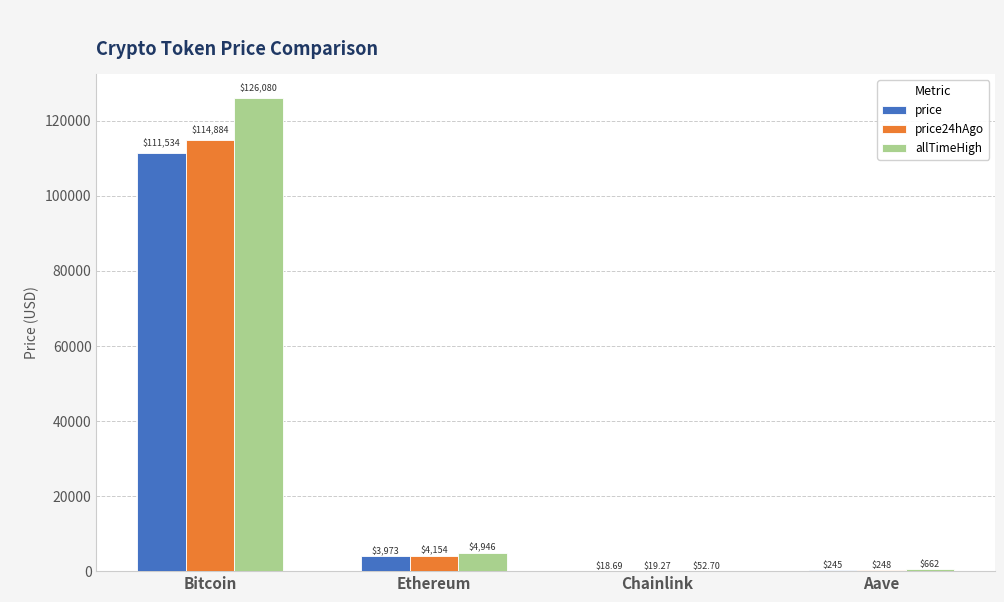

What is the total value across all series at Chainlink?

90.7